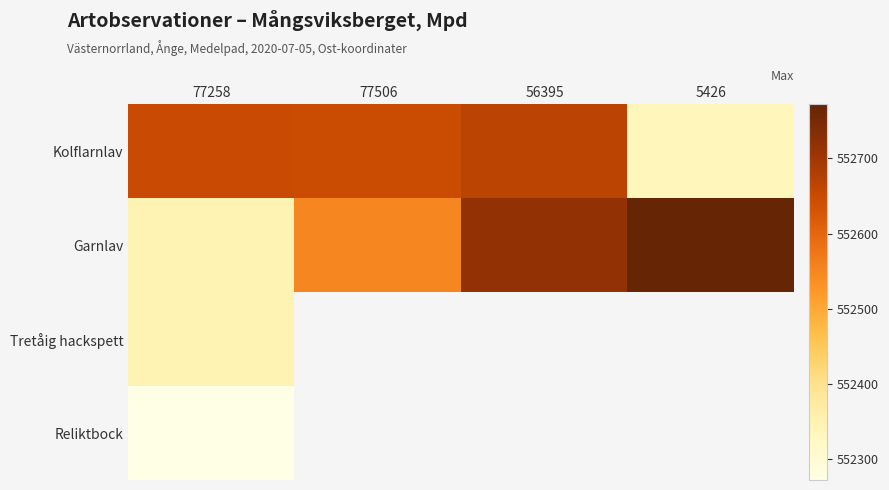

At how many categories does at least one series exceed 552422?

4